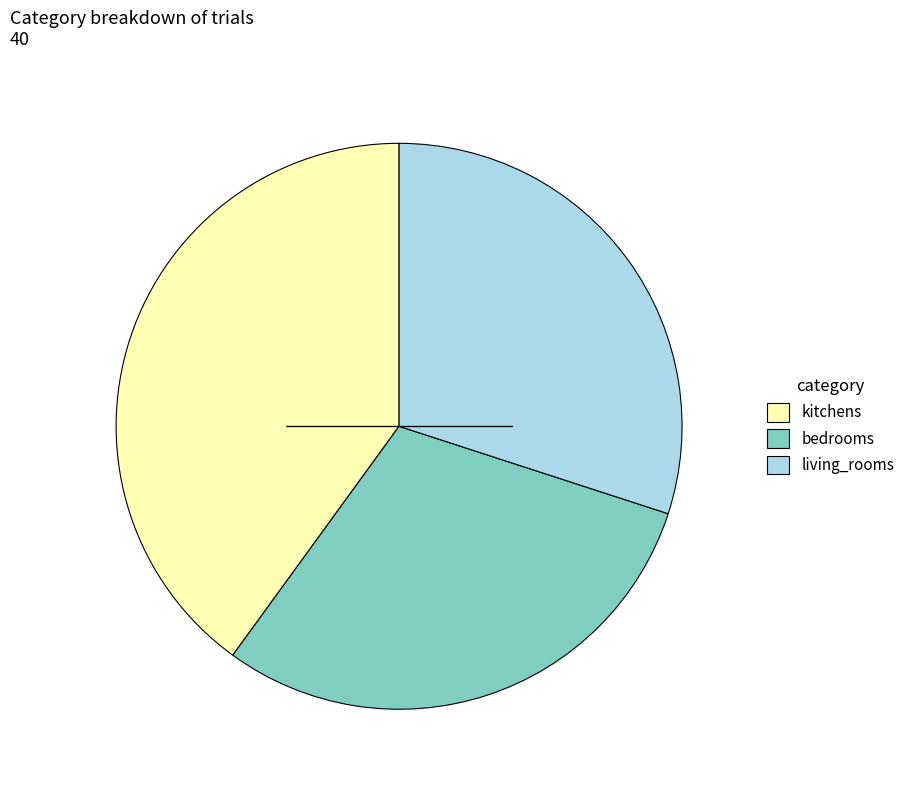

Which category has the biggest portion of the pie?

kitchens